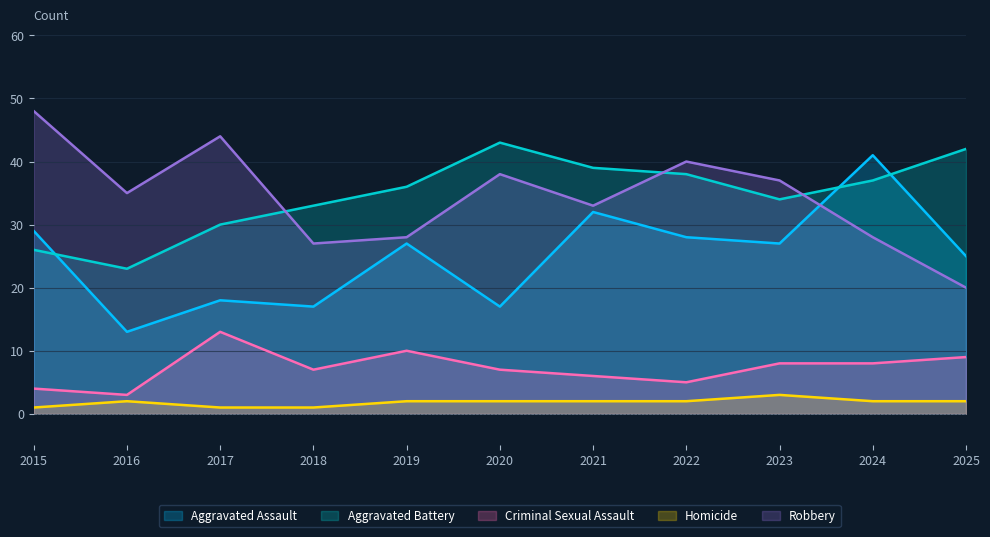

What are all the series names shown in the legend?

Aggravated Assault, Aggravated Battery, Criminal Sexual Assault, Homicide, Robbery